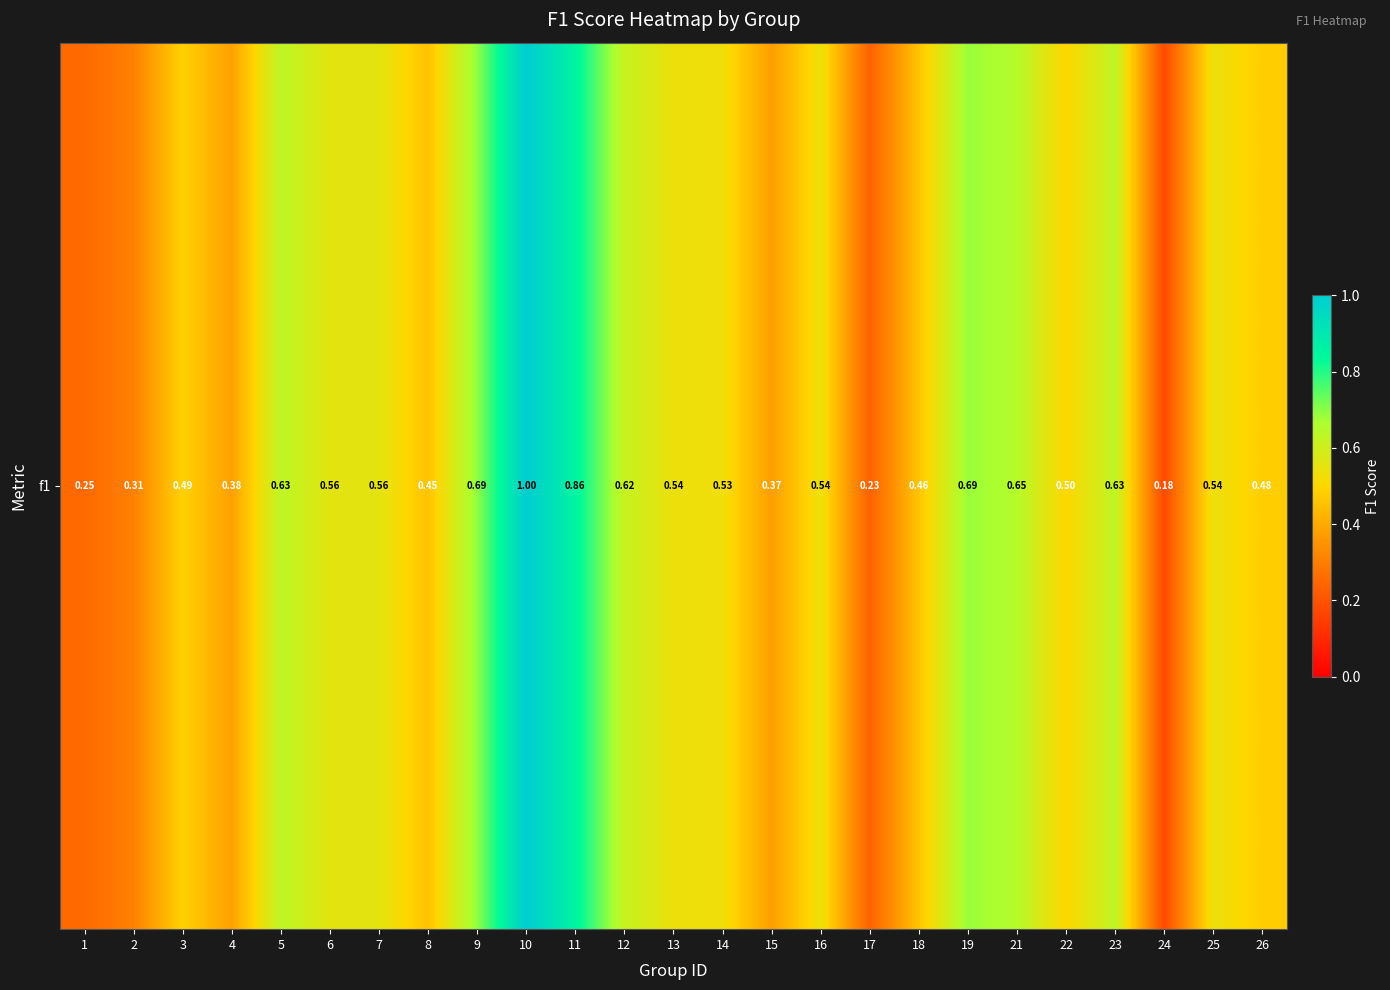

Reading left to right, what are all the values shown in this chart?

1=0.3	2=0.3	3=0.5	4=0.4	5=0.6	6=0.6	7=0.6	8=0.5	9=0.7	10=1.0	11=0.9	12=0.6	13=0.5	14=0.5	15=0.4	16=0.5	17=0.2	18=0.5	19=0.7	21=0.6	22=0.5	23=0.6	24=0.2	25=0.5	26=0.5